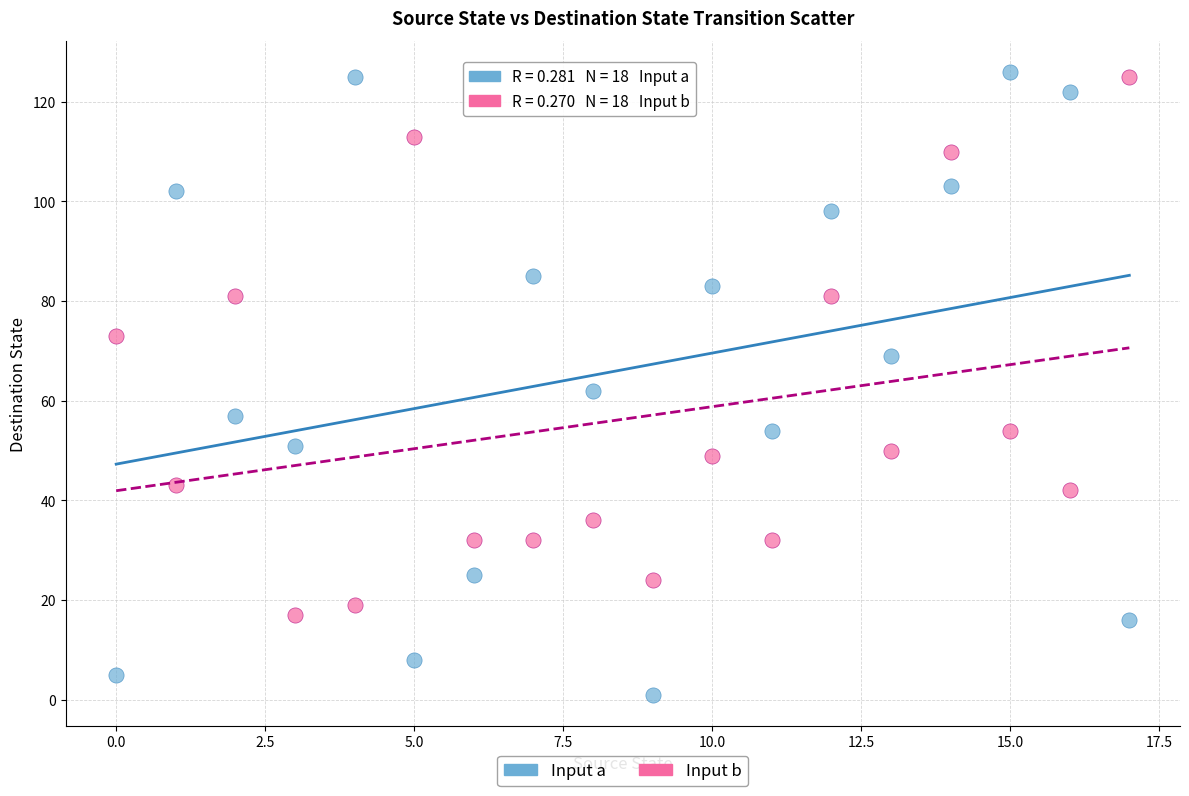

Across all data points, what is the range of Y values (max minus min)?

125